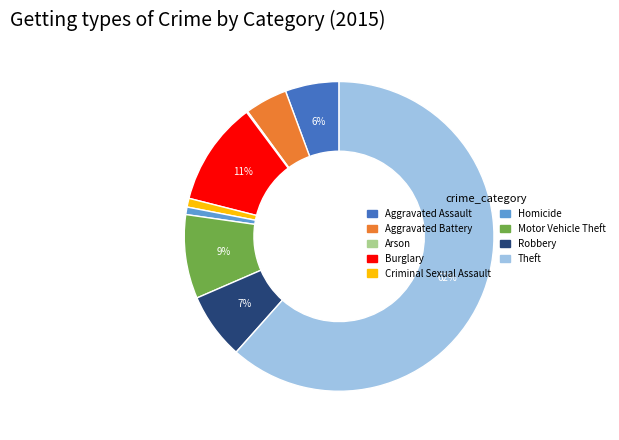

To the nearest percent, what is the average slice percentage?

11%